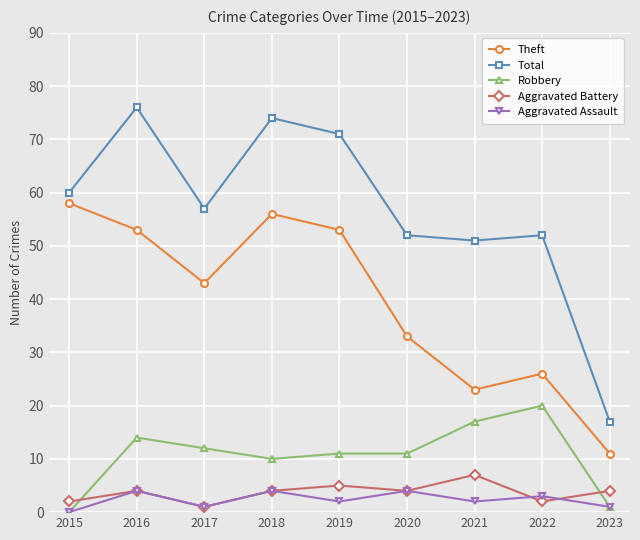

What is the average value of the Aggravated Assault series?

2